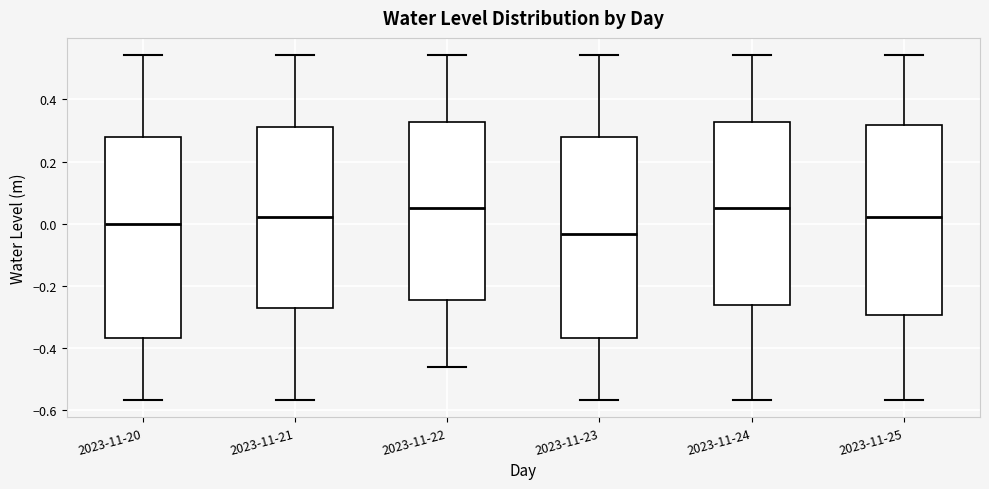

Reading left to right, transcribe this box plot: for each box, give where its median line is, the range the box spans, and where its two whiskers end, as read against the y-axis. The values are not printed on the chart, so give them approximately, as read against the axis.

2023-11-20: median 0.00, box -0.36 to 0.28, whiskers -0.56 to 0.54
2023-11-21: median 0.02, box -0.26 to 0.32, whiskers -0.56 to 0.54
2023-11-22: median 0.06, box -0.24 to 0.32, whiskers -0.46 to 0.54
2023-11-23: median -0.04, box -0.36 to 0.28, whiskers -0.56 to 0.54
2023-11-24: median 0.06, box -0.26 to 0.32, whiskers -0.56 to 0.54
2023-11-25: median 0.02, box -0.30 to 0.32, whiskers -0.56 to 0.54